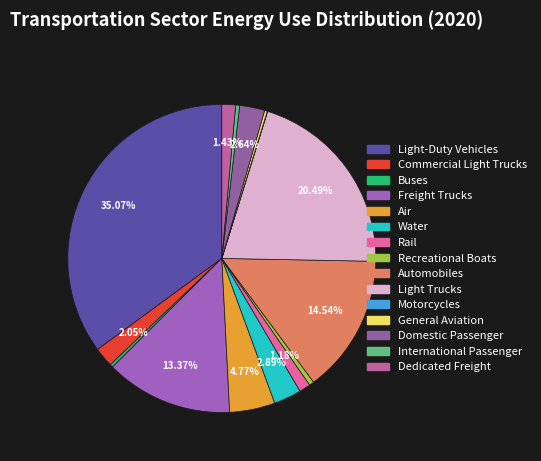

Is International Passenger the majority of the pie?

No